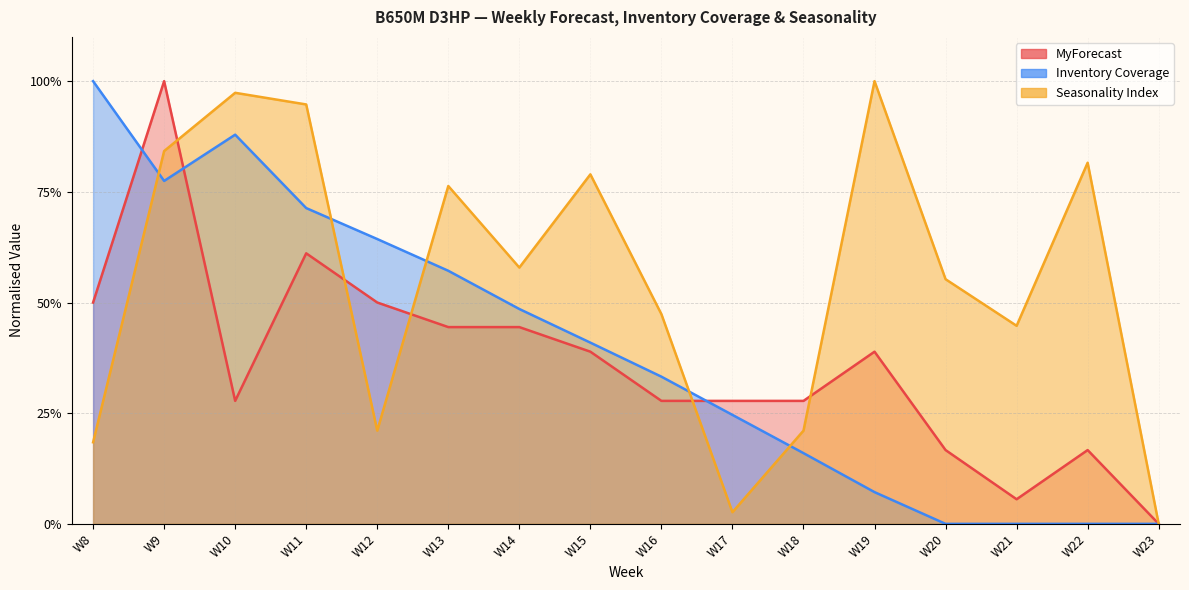

Rank the series by their average value, from lowest to highest.

MyForecast, Inventory Coverage, Seasonality Index